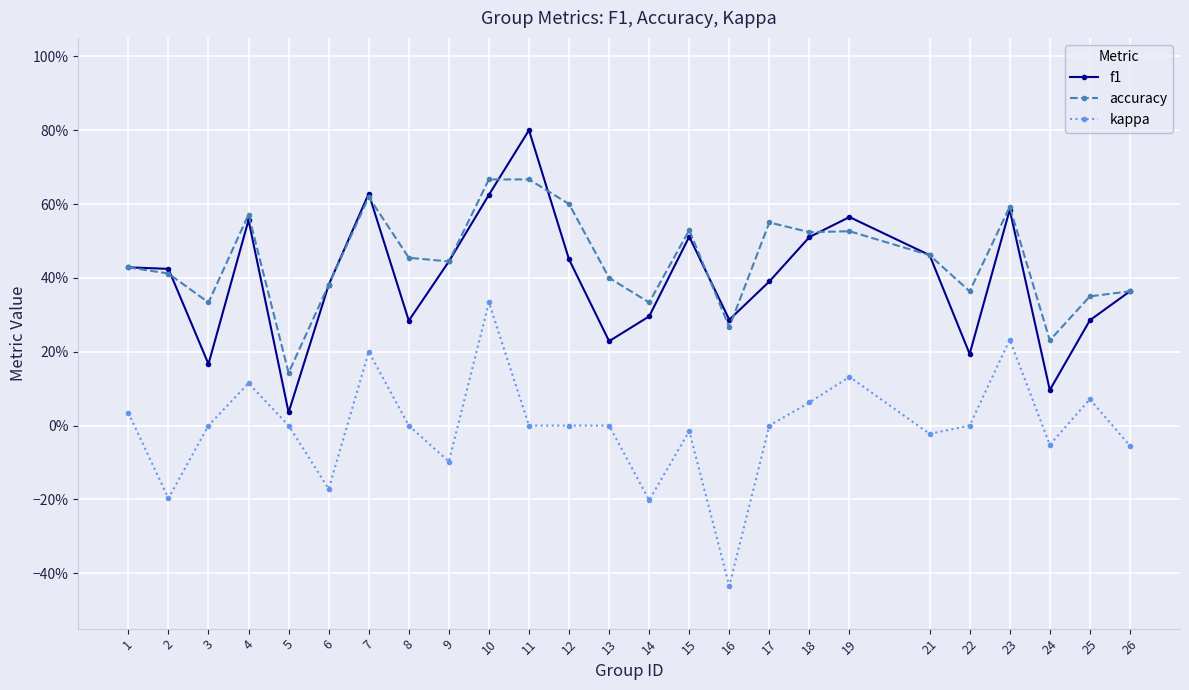

True or false: accuracy has more than 1 interior local peaks.

True